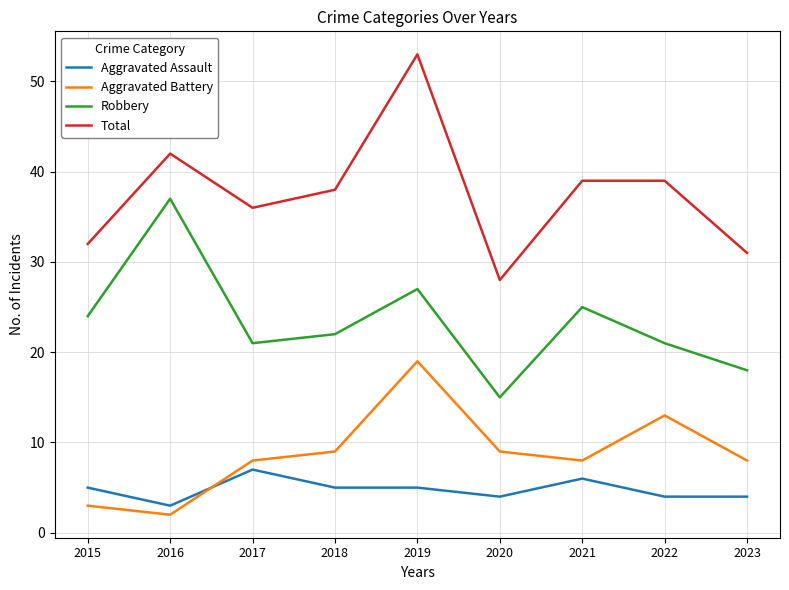

Which category has the lowest value across all series?

2016